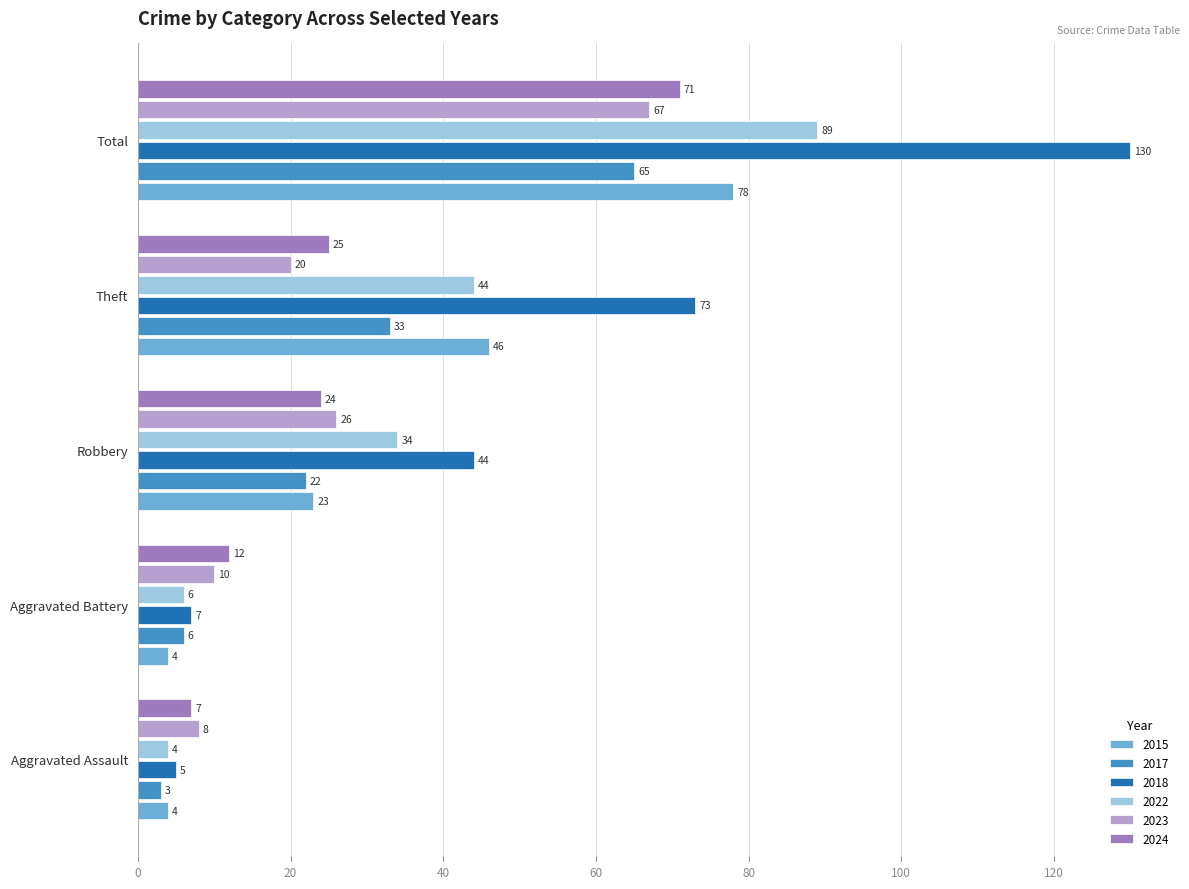

What is the difference between the 2017 values at Robbery and Aggravated Assault?

19